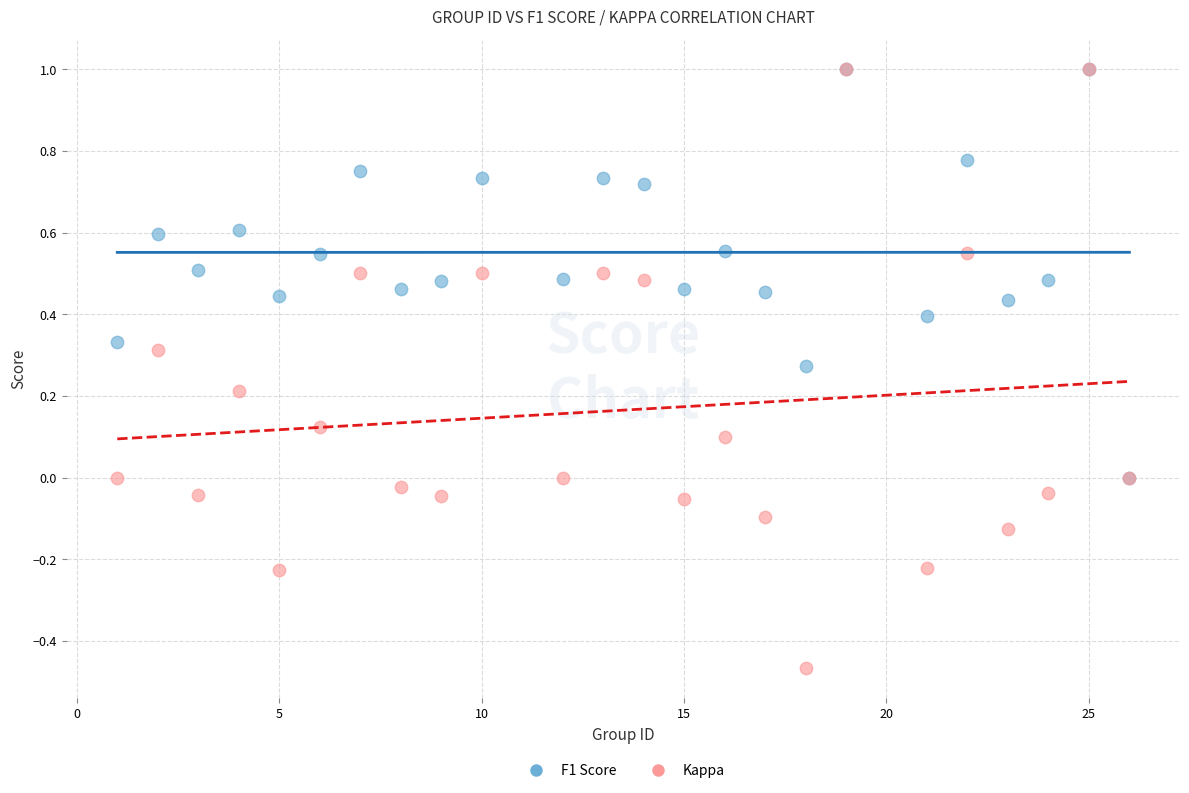

Which series contains the lowest Y value?

Kappa